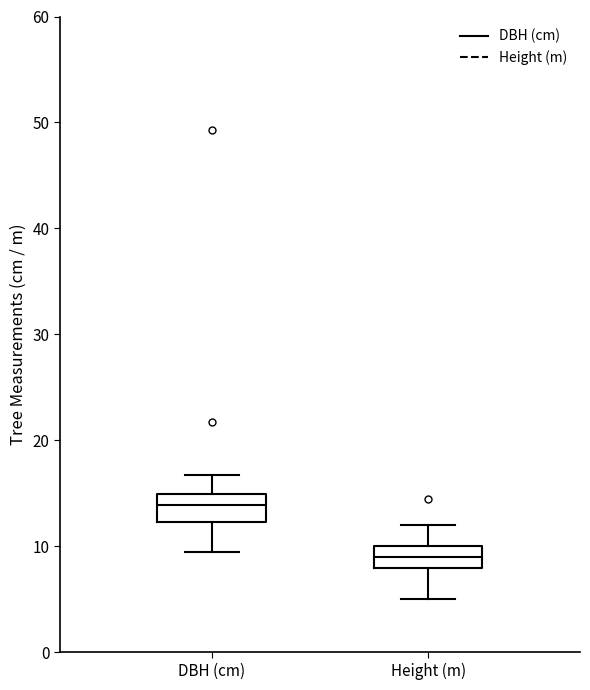

Which box has the highest median line?

DBH (cm)